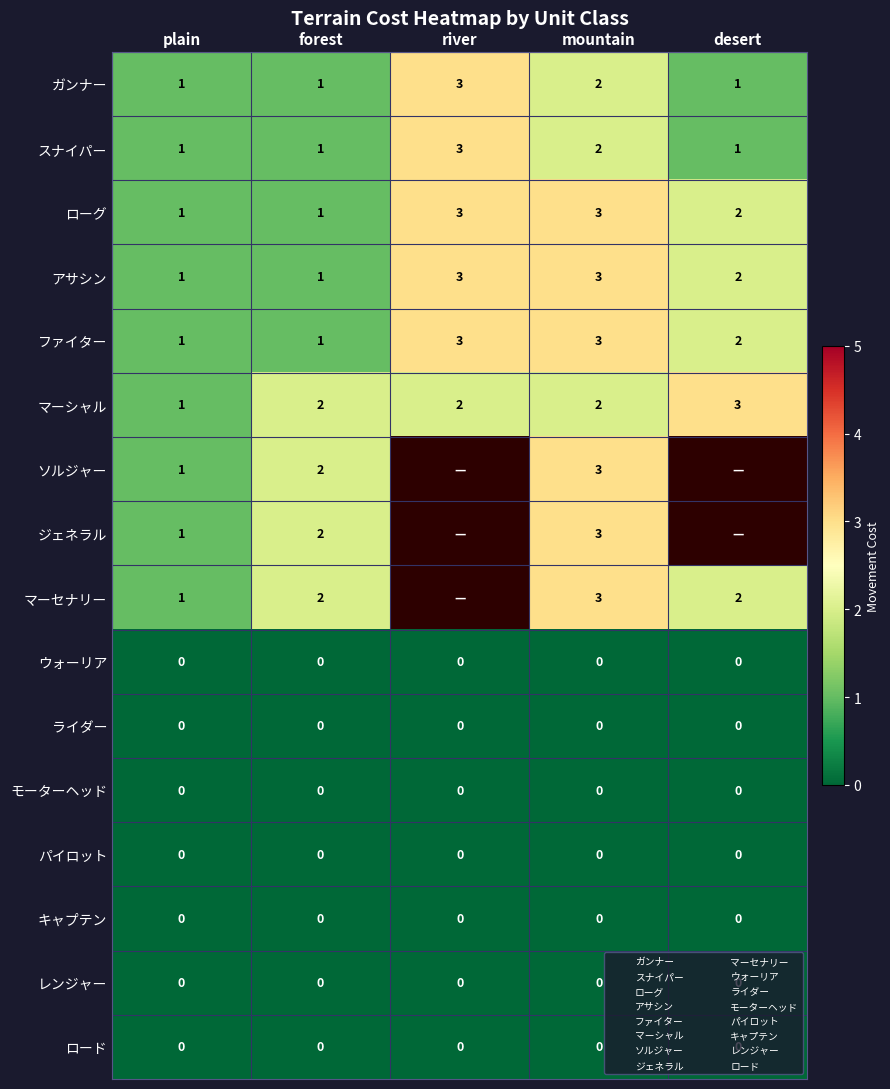

What is the sum of all マーシャル values?

10